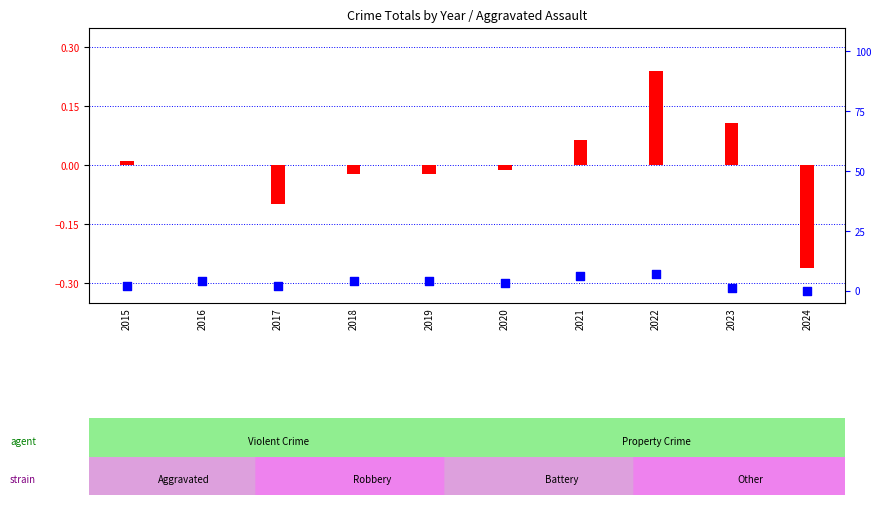

At which category is the sum across all series the highest?

2022